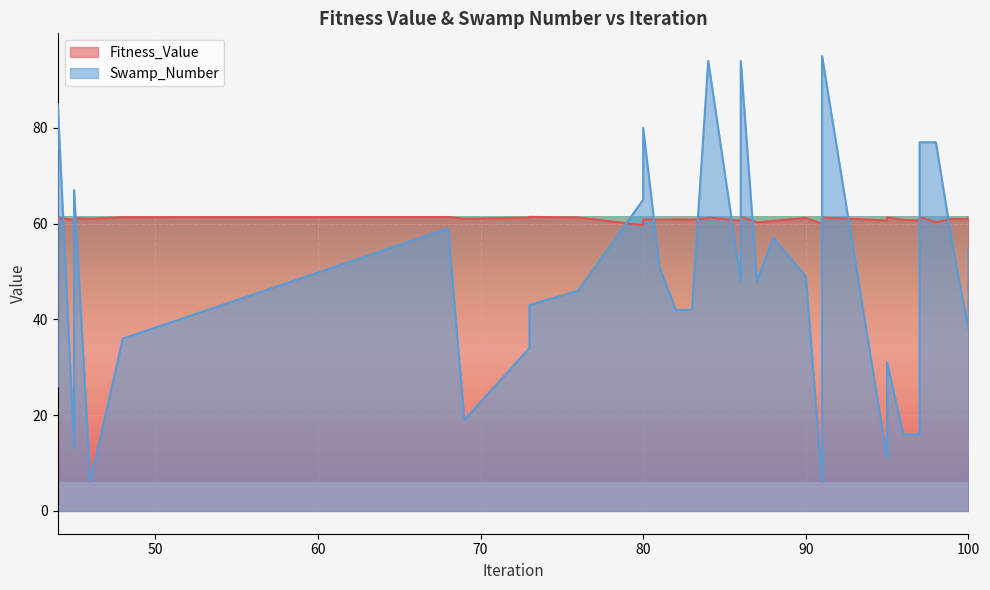

Between 86 and 44, which is larger?

86